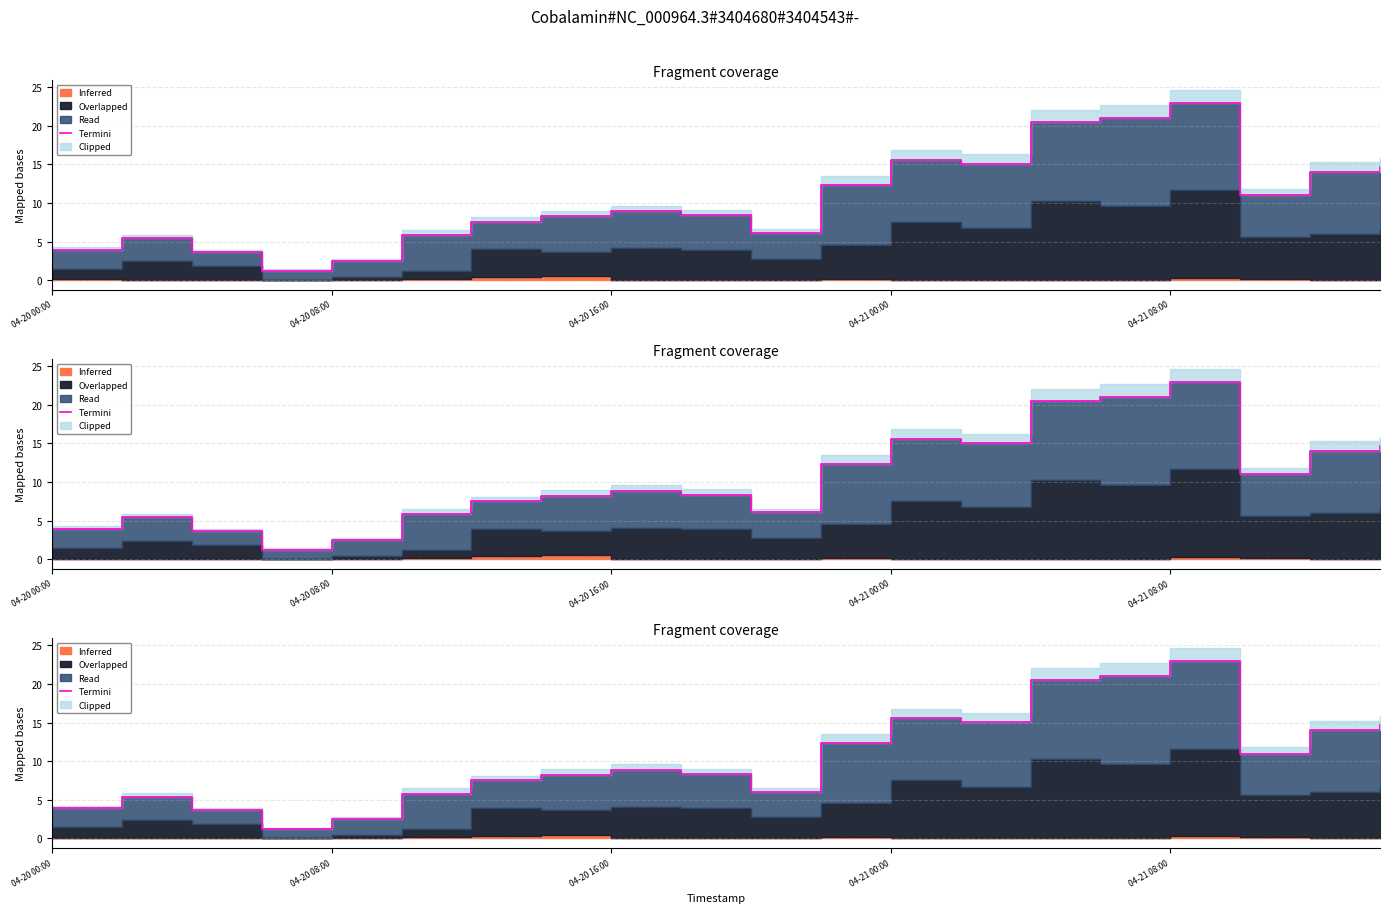

What is the greatest value displayed?

22.9